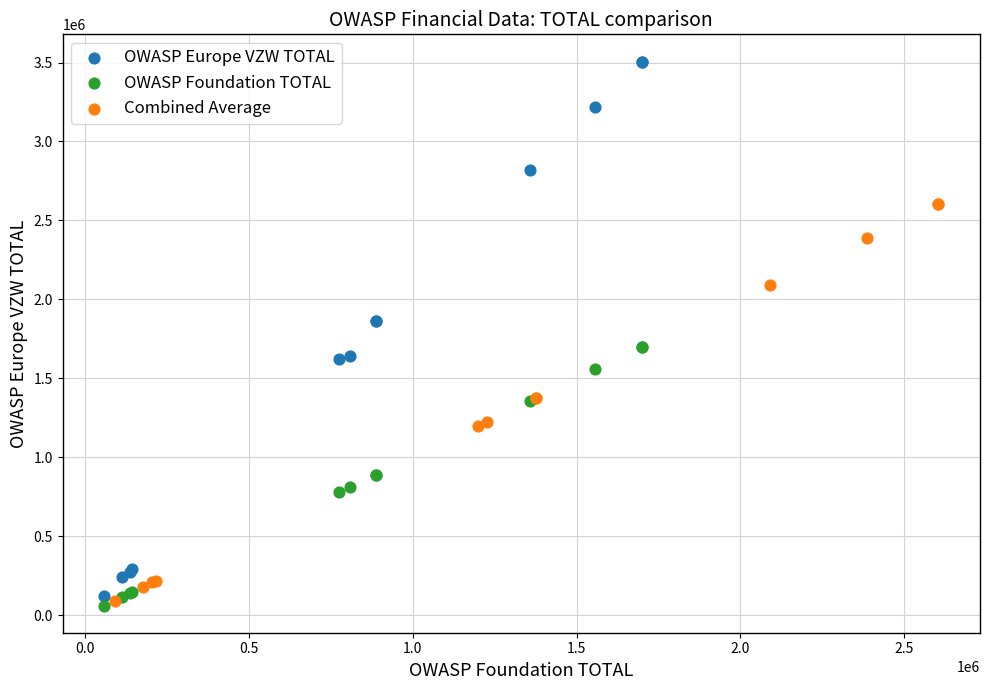

Which series has the widest spread of Y values?

OWASP Europe VZW TOTAL